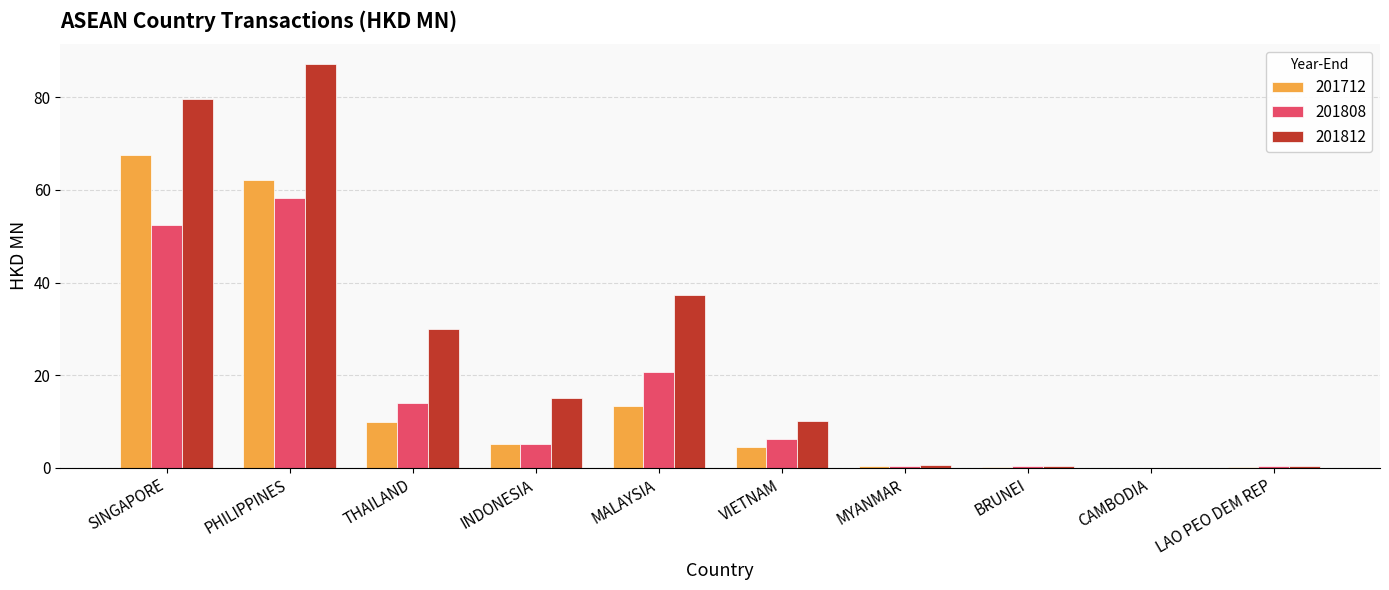

How many series are shown in this chart?

3